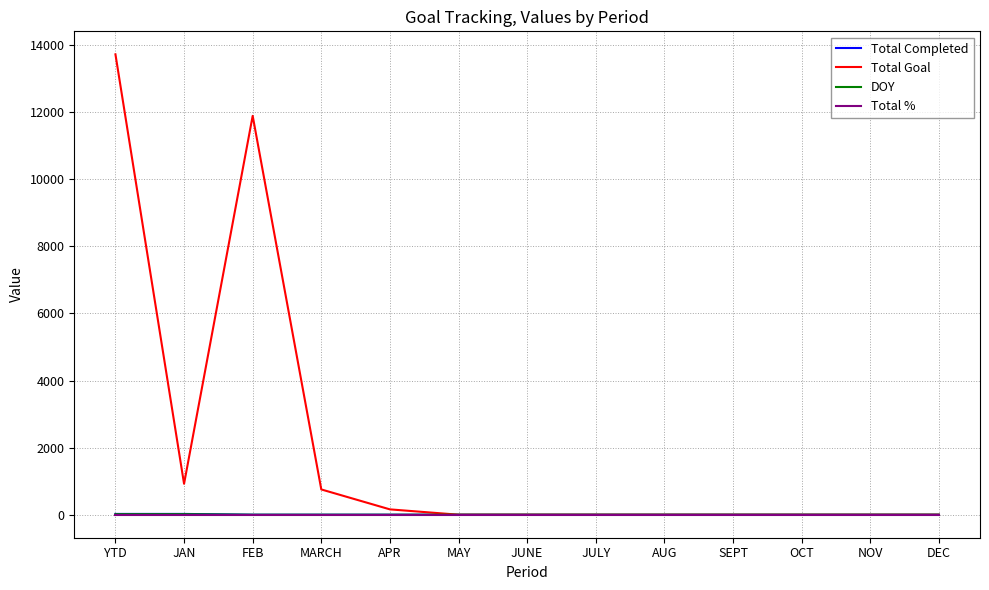

Which series changed the most between FEB and JUNE?

Total Goal